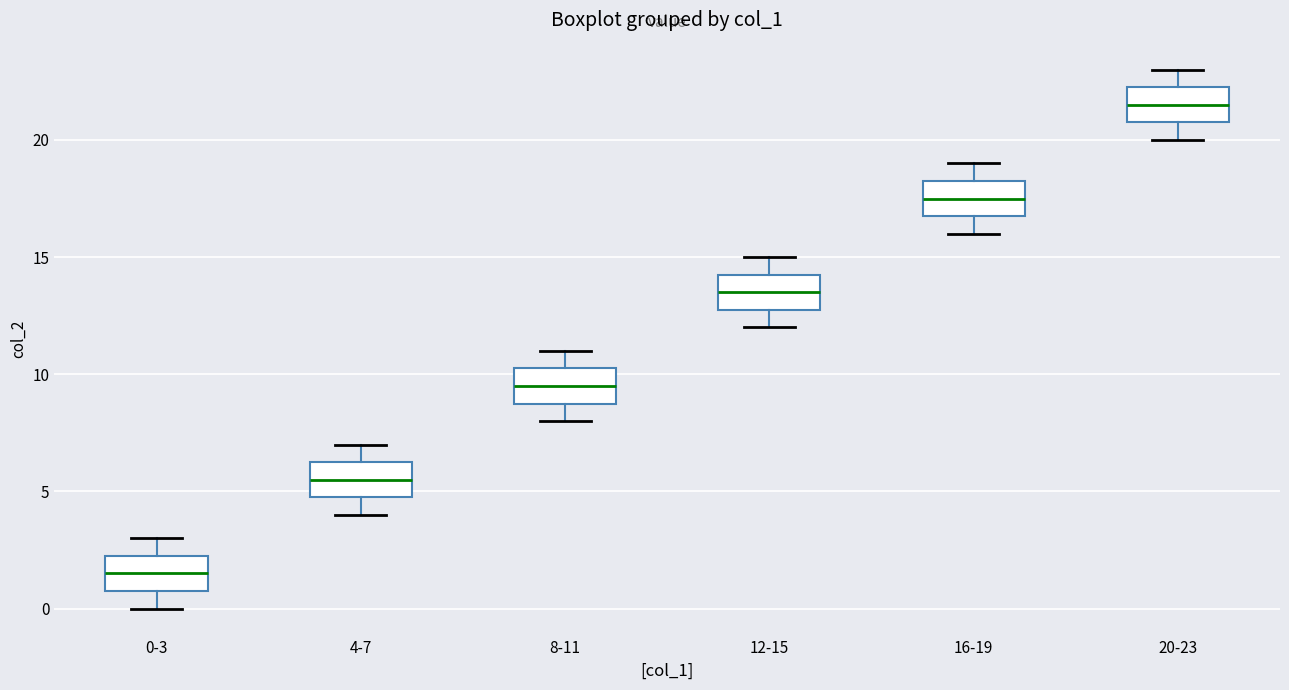

Reading left to right, read every box against the y-axis: the position of its median line, the range the box covers, and the ends of its whiskers. The values are not printed on the chart, so give them approximately, as read against the axis.

0-3: median 1.5, box 1.0 to 2.5, whiskers 0.0 to 3.0
4-7: median 5.5, box 5.0 to 6.5, whiskers 4.0 to 7.0
8-11: median 9.5, box 9.0 to 10.5, whiskers 8.0 to 11.0
12-15: median 13.5, box 13.0 to 14.5, whiskers 12.0 to 15.0
16-19: median 17.5, box 17.0 to 18.5, whiskers 16.0 to 19.0
20-23: median 21.5, box 21.0 to 22.5, whiskers 20.0 to 23.0